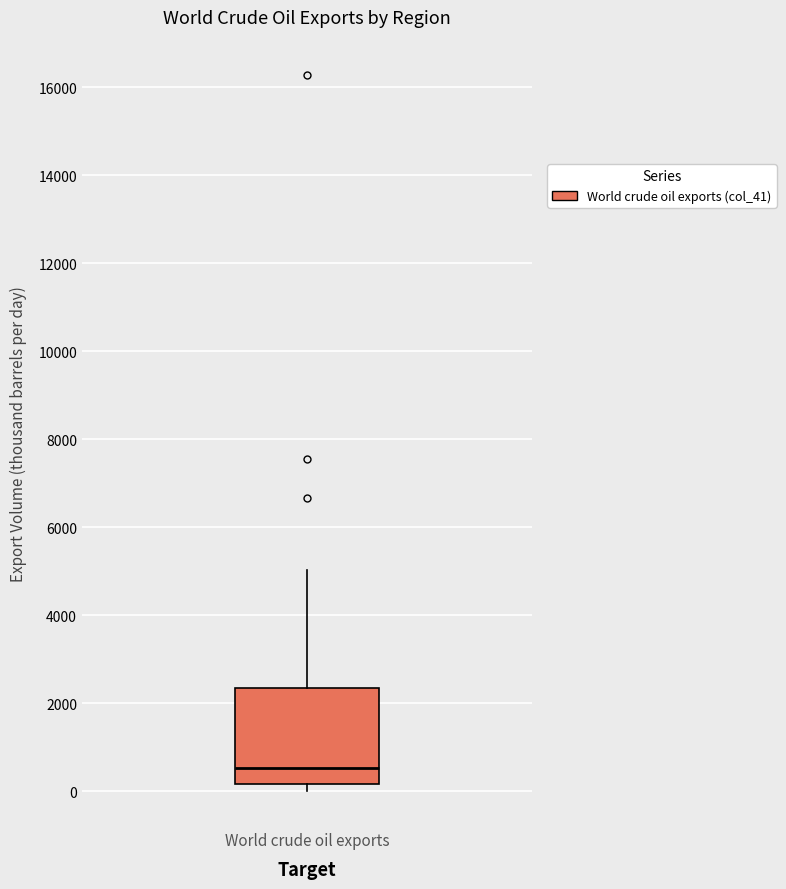

Read this box plot against the y-axis: the position of the median line, the range covered by the box, and the ends of both whiskers. The values are not printed on the chart, so give them approximately, as read against the axis.

median 600, box 200 to 2400, whiskers 0 to 5000